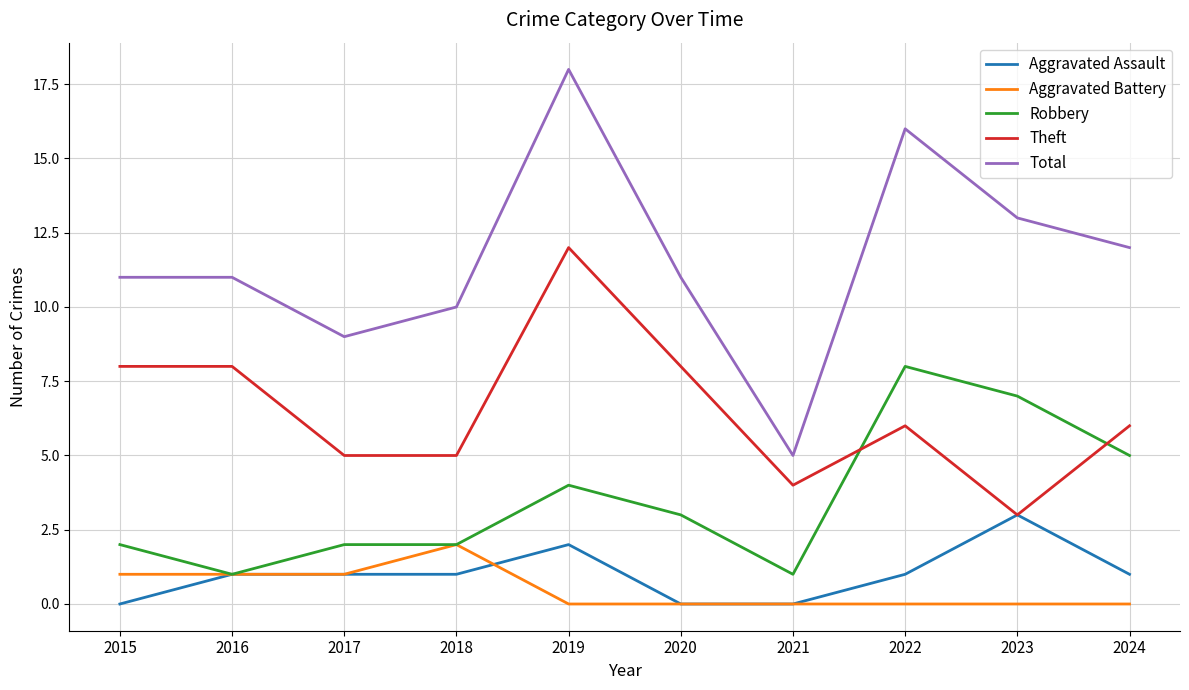

Reading left to right, list all the values displayed in this chart.

Aggravated Assault: 2015=0	2016=1	2017=1	2018=1	2019=2	2020=0	2021=0	2022=1	2023=3	2024=1
Aggravated Battery: 2015=1	2016=1	2017=1	2018=2	2019=0	2020=0	2021=0	2022=0	2023=0	2024=0
Robbery: 2015=2	2016=1	2017=2	2018=2	2019=4	2020=3	2021=1	2022=8	2023=7	2024=5
Theft: 2015=8	2016=8	2017=5	2018=5	2019=12	2020=8	2021=4	2022=6	2023=3	2024=6
Total: 2015=11	2016=11	2017=9	2018=10	2019=18	2020=11	2021=5	2022=16	2023=13	2024=12